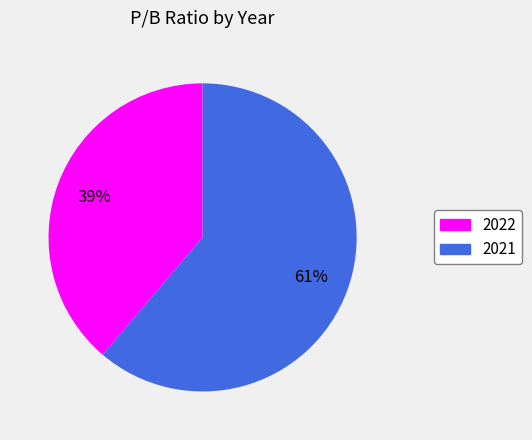

To the nearest percent, what is the difference between the largest and smallest slice percentages?

22%